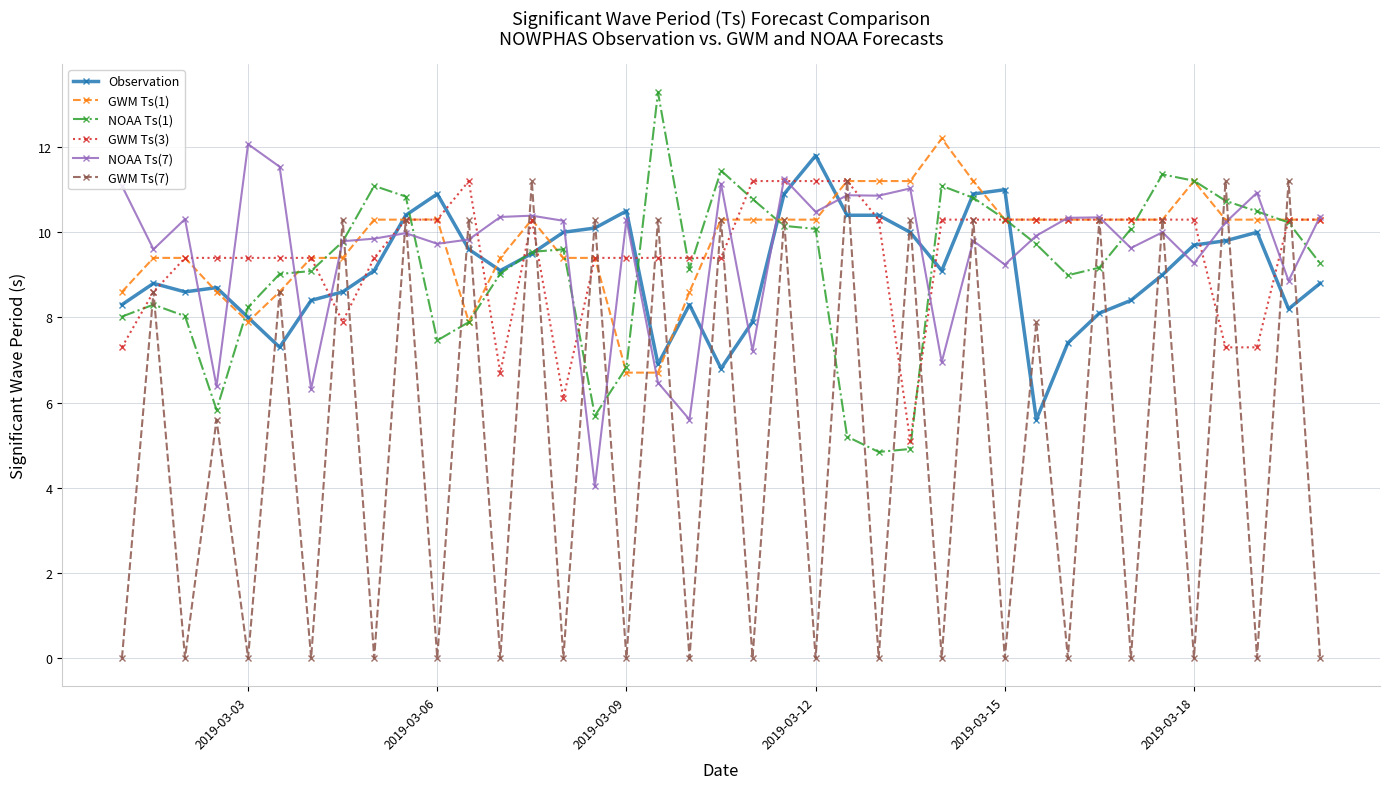

What is the greatest value displayed?

13.3